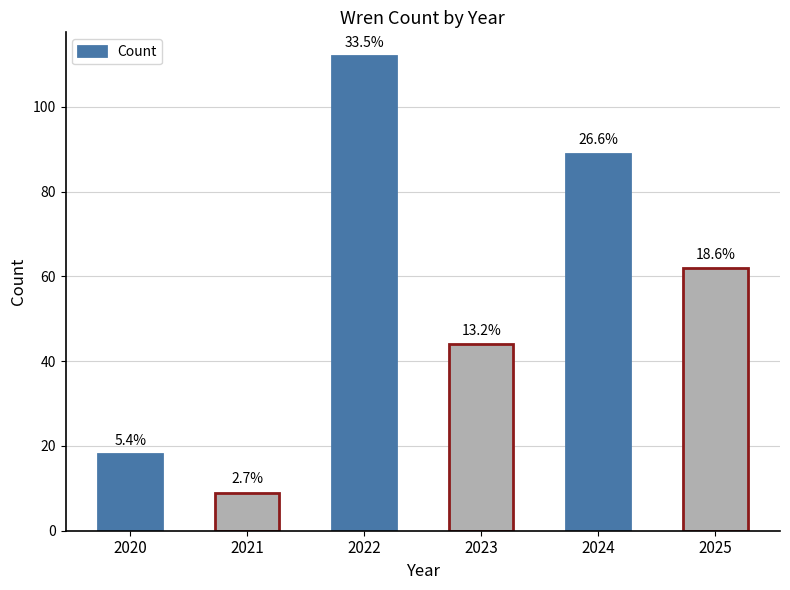

The value at 2021 is 6. True or false?

False